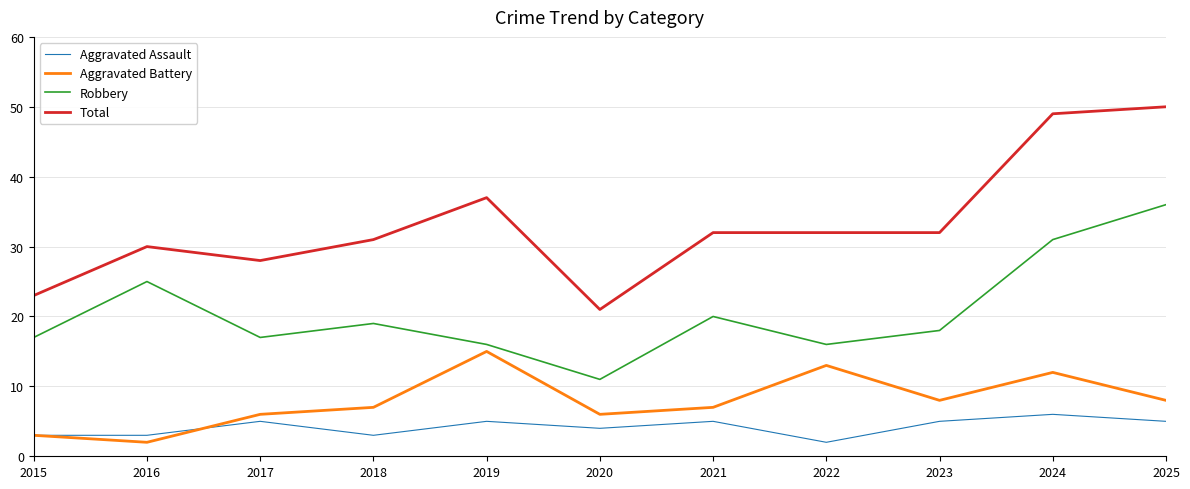

Which category has the lowest value in the Robbery series?

2020